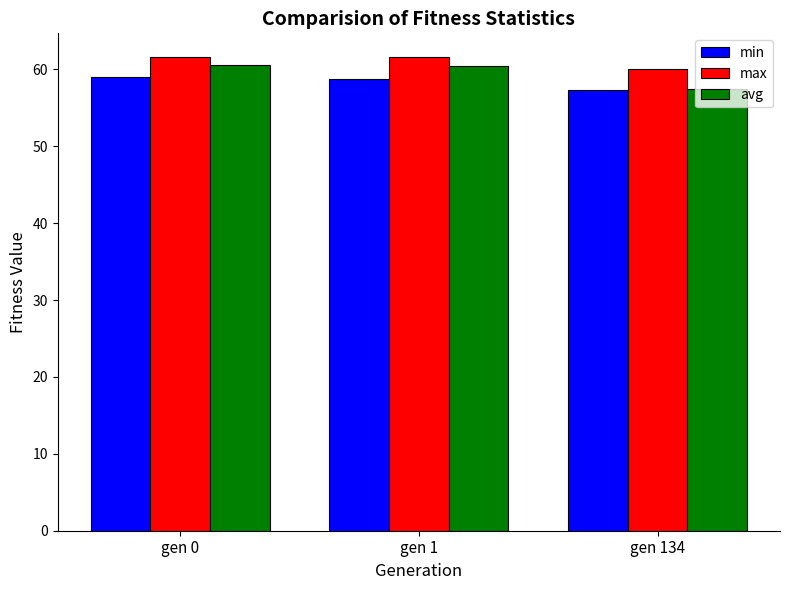

Count the avg values in the range 57 to 60.

1